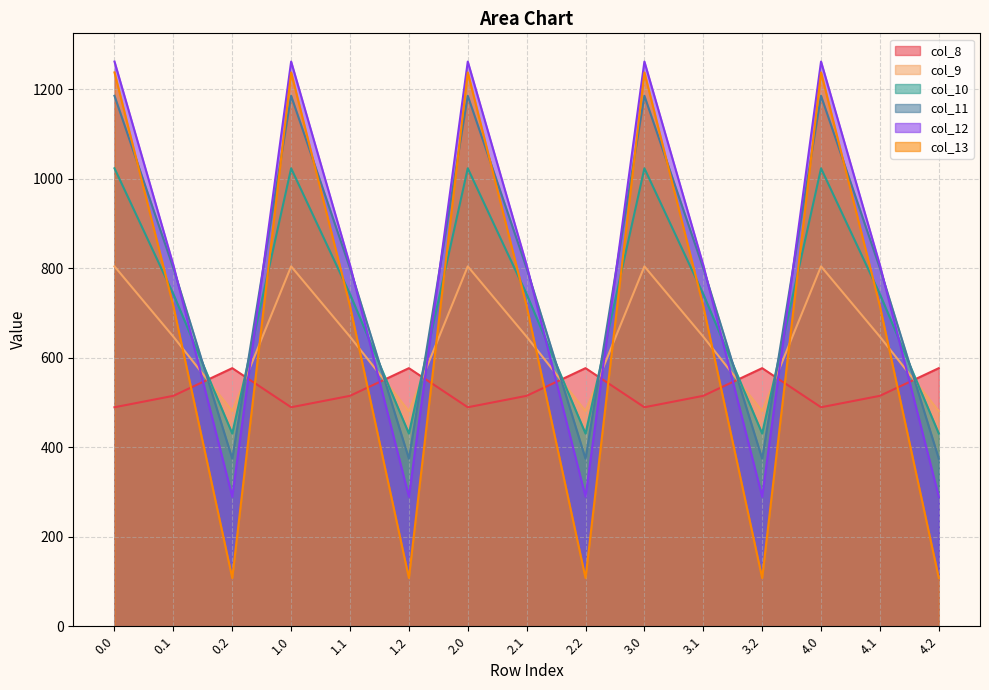

Reading left to right, transcribe all the data shown in this chart.

col_8: 0.0=489.3	0.1=514.8	0.2=576.6	1.0=489.3	1.1=514.8	1.2=576.6	2.0=489.3	2.1=514.8	2.2=576.6	3.0=489.3	3.1=514.8	3.2=576.6	4.0=489.3	4.1=514.8	4.2=576.6
col_9: 0.0=804.0	0.1=646.9	0.2=480.7	1.0=804.0	1.1=646.9	1.2=480.7	2.0=804.0	2.1=646.9	2.2=480.7	3.0=804.0	3.1=646.9	3.2=480.7	4.0=804.0	4.1=646.9	4.2=480.7
col_10: 0.0=1023.2	0.1=742.1	0.2=430.5	1.0=1023.2	1.1=742.1	1.2=430.5	2.0=1023.2	2.1=742.1	2.2=430.5	3.0=1023.2	3.1=742.1	3.2=430.5	4.0=1023.2	4.1=742.1	4.2=430.5
col_11: 0.0=1185.2	0.1=800.2	0.2=374.4	1.0=1185.2	1.1=800.2	1.2=374.4	2.0=1185.2	2.1=800.2	2.2=374.4	3.0=1185.2	3.1=800.2	3.2=374.4	4.0=1185.2	4.1=800.2	4.2=374.4
col_12: 0.0=1261.6	0.1=806.9	0.2=289.5	1.0=1261.6	1.1=806.9	1.2=289.5	2.0=1261.6	2.1=806.9	2.2=289.5	3.0=1261.6	3.1=806.9	3.2=289.5	4.0=1261.6	4.1=806.9	4.2=289.5
col_13: 0.0=1237.4	0.1=715.3	0.2=107.8	1.0=1237.4	1.1=715.3	1.2=107.8	2.0=1237.4	2.1=715.3	2.2=107.8	3.0=1237.4	3.1=715.3	3.2=107.8	4.0=1237.4	4.1=715.3	4.2=107.8